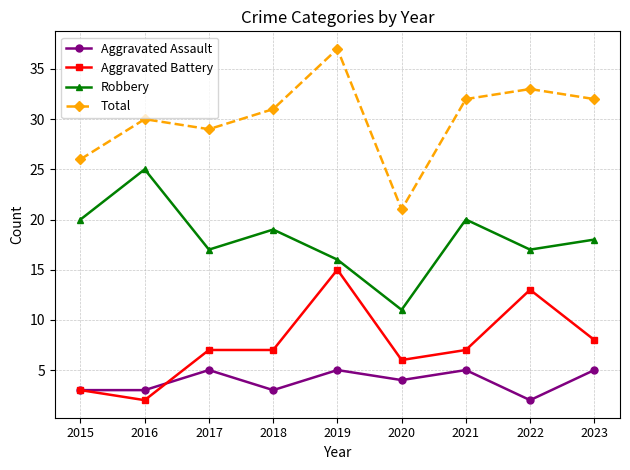

Which series has the largest range (max minus min)?

Total